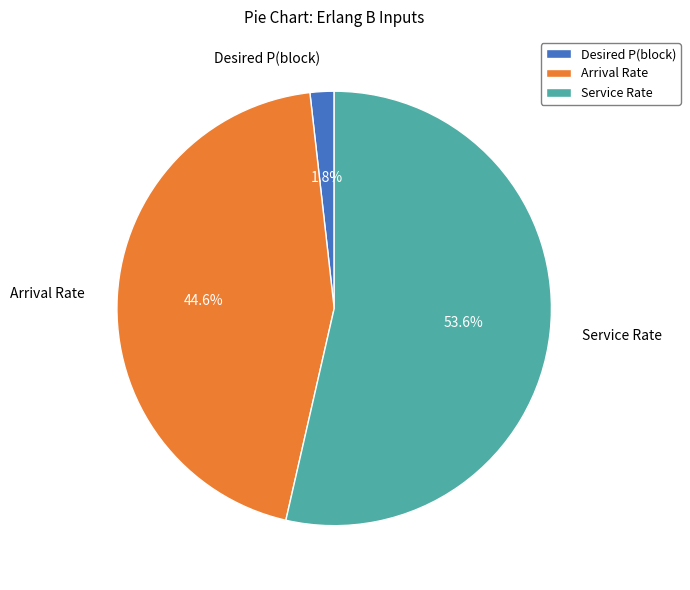

How many segments does this pie chart have?

3